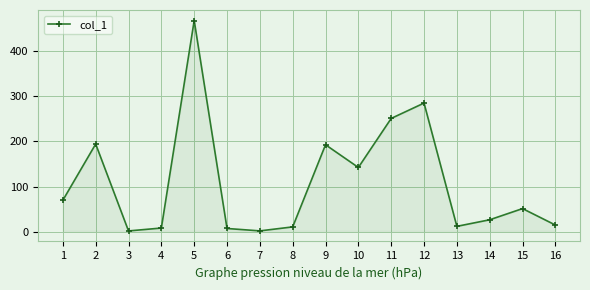

True or false: the data shows 6.0 at 14.

False